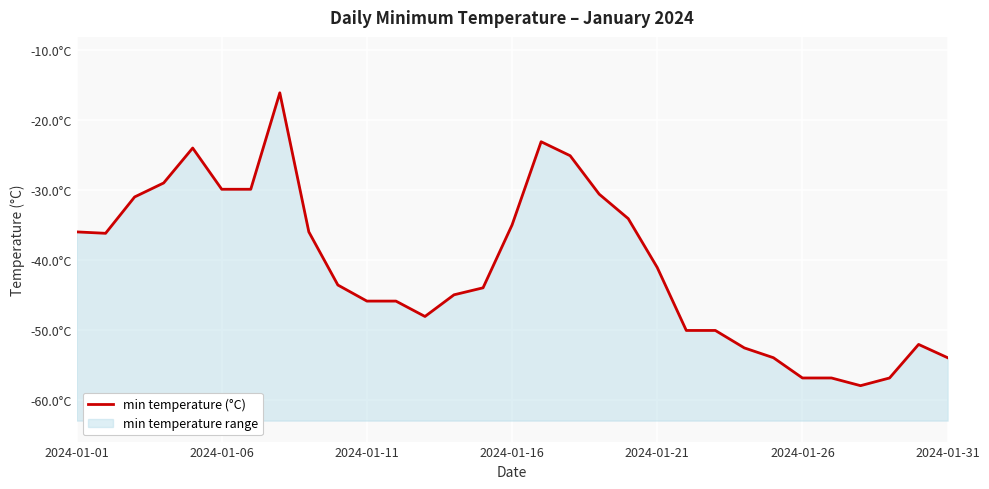

Which has a higher value, 19 or 15?

19